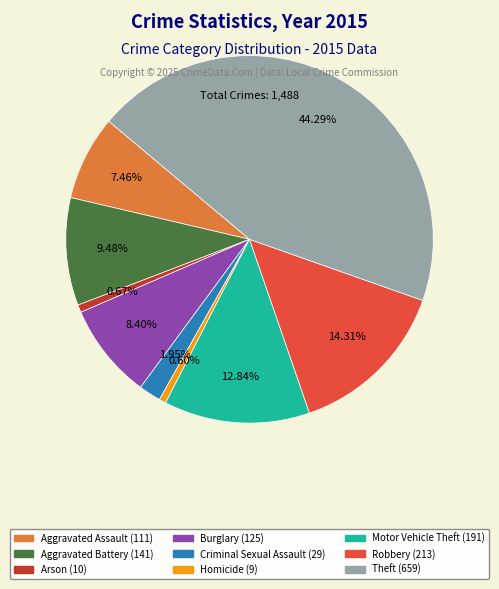

Between Homicide and Aggravated Assault, which is larger?

Aggravated Assault